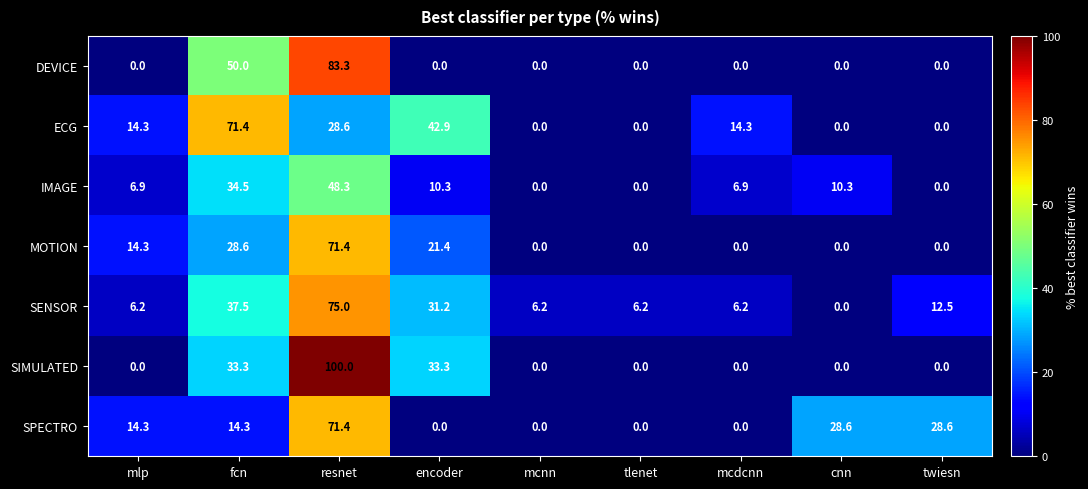

What is the highest value of the SPECTRO series?

71.4